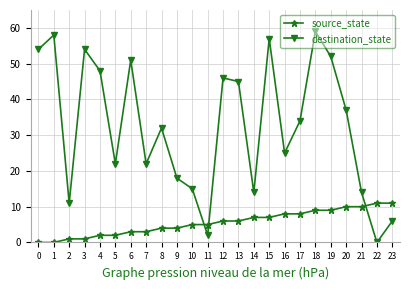

What is the sum of all source_state values?

132